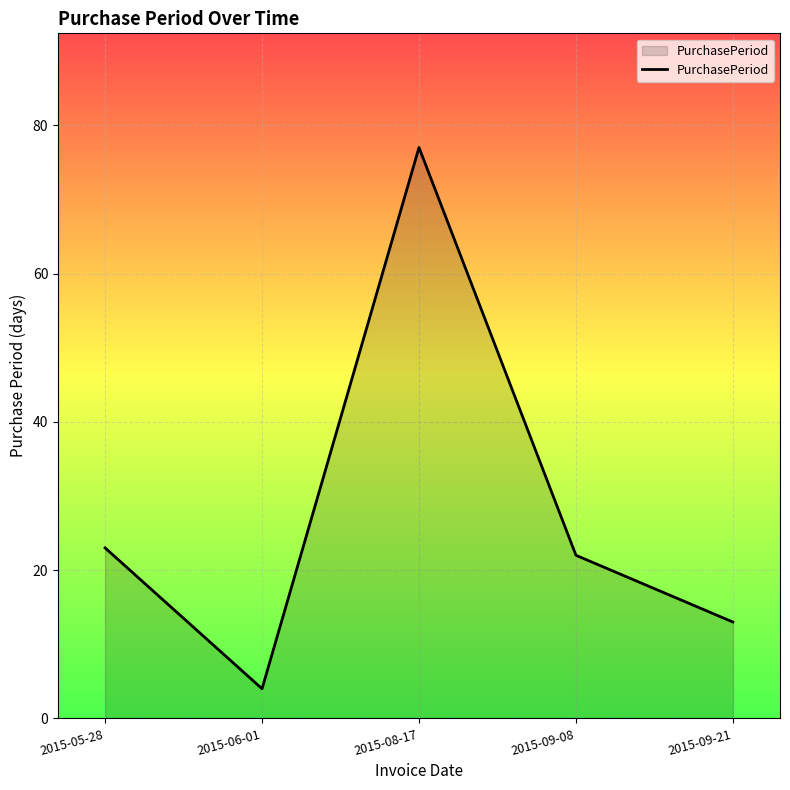

The chart shows a value of 23 at 2015-05-28. True or false?

True